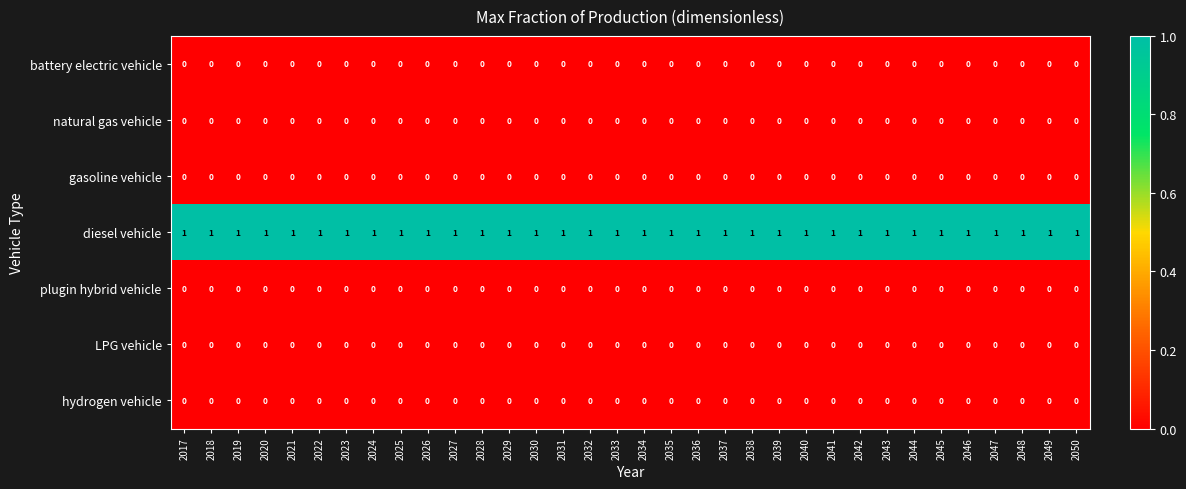

Is it true that plugin hybrid vehicle equals 0 at 2019?

True